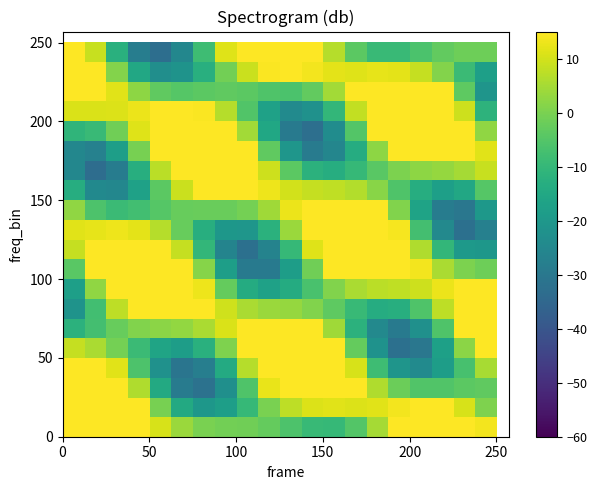

Count the number of data series in this chart.

20